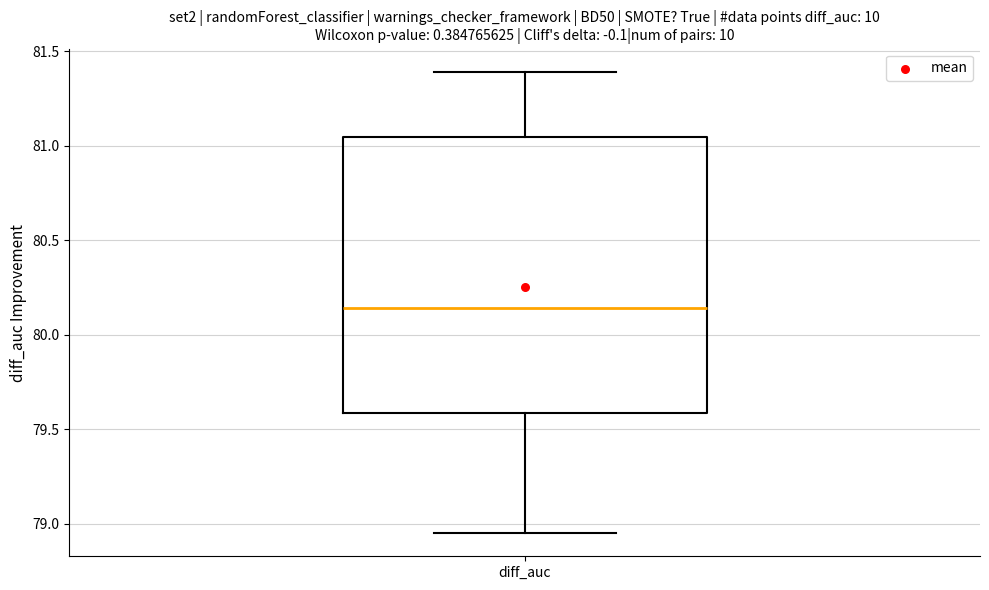

Where is the upper edge of the box for diff_auc on the y-axis? The values are not printed on the chart, so give them approximately, as read against the axis.

81.05